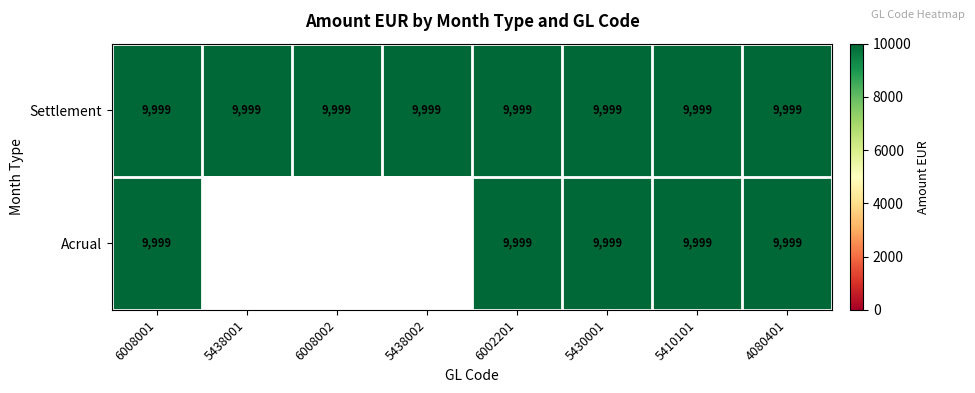

Reading left to right, list all the values displayed in this chart.

Settlement: 6008001=9999	5438001=9999	6008002=9999	5438002=9999	6002201=9999	5430001=9999	5410101=9999	4080401=9999
Acrual: 6008001=9999	5438001=0	6008002=0	5438002=0	6002201=9999	5430001=9999	5410101=9999	4080401=9999